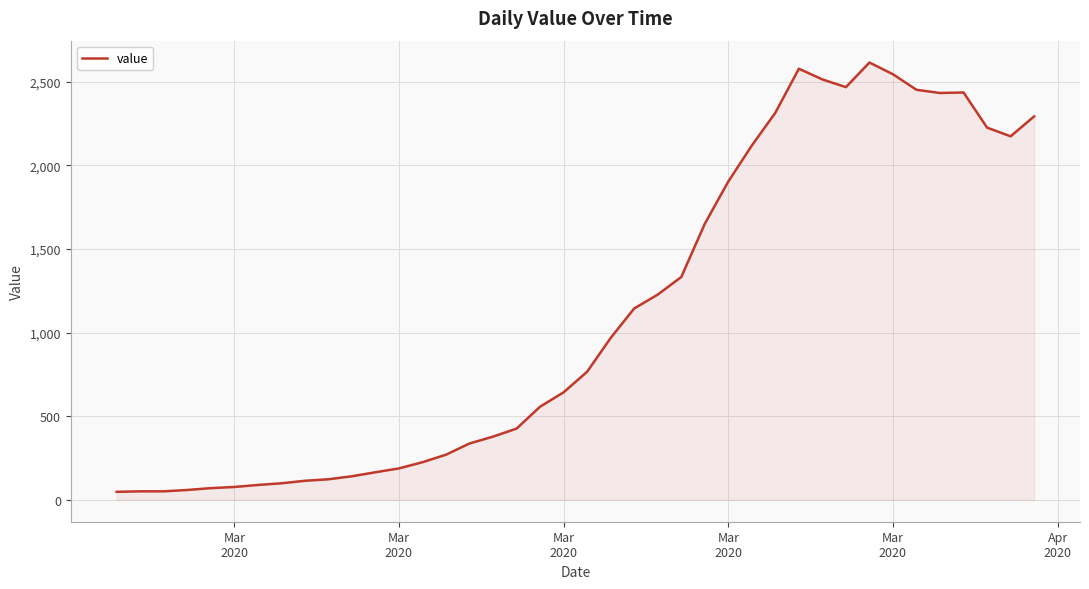

How many series are shown in this chart?

1